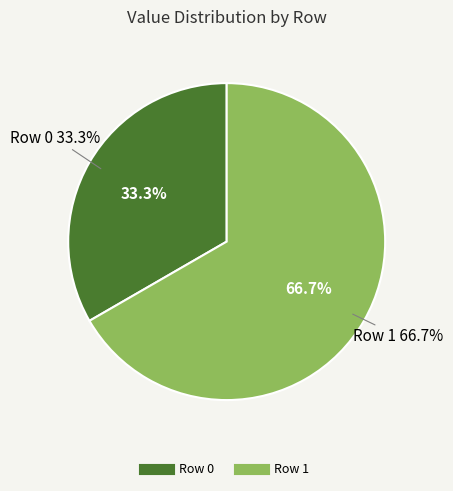

Is it true that Row 0 is 26% of the pie?

False